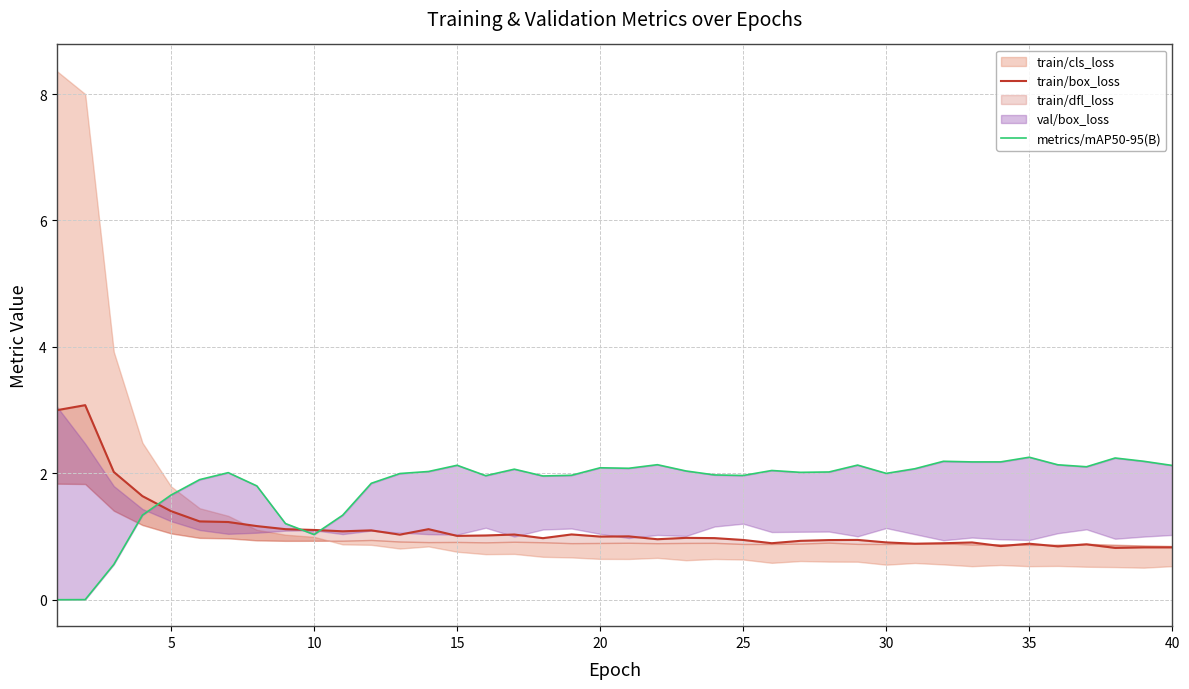

How many interior local valleys does the metrics/mAP50-95(B) series have?

9